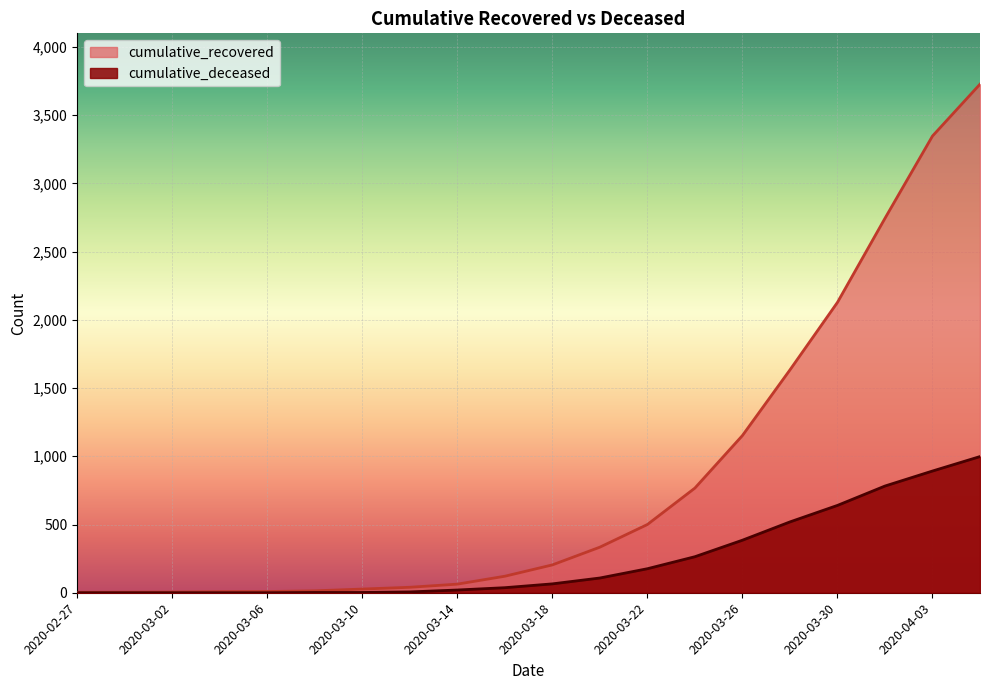

Which series has the largest total across all categories?

cumulative_recovered